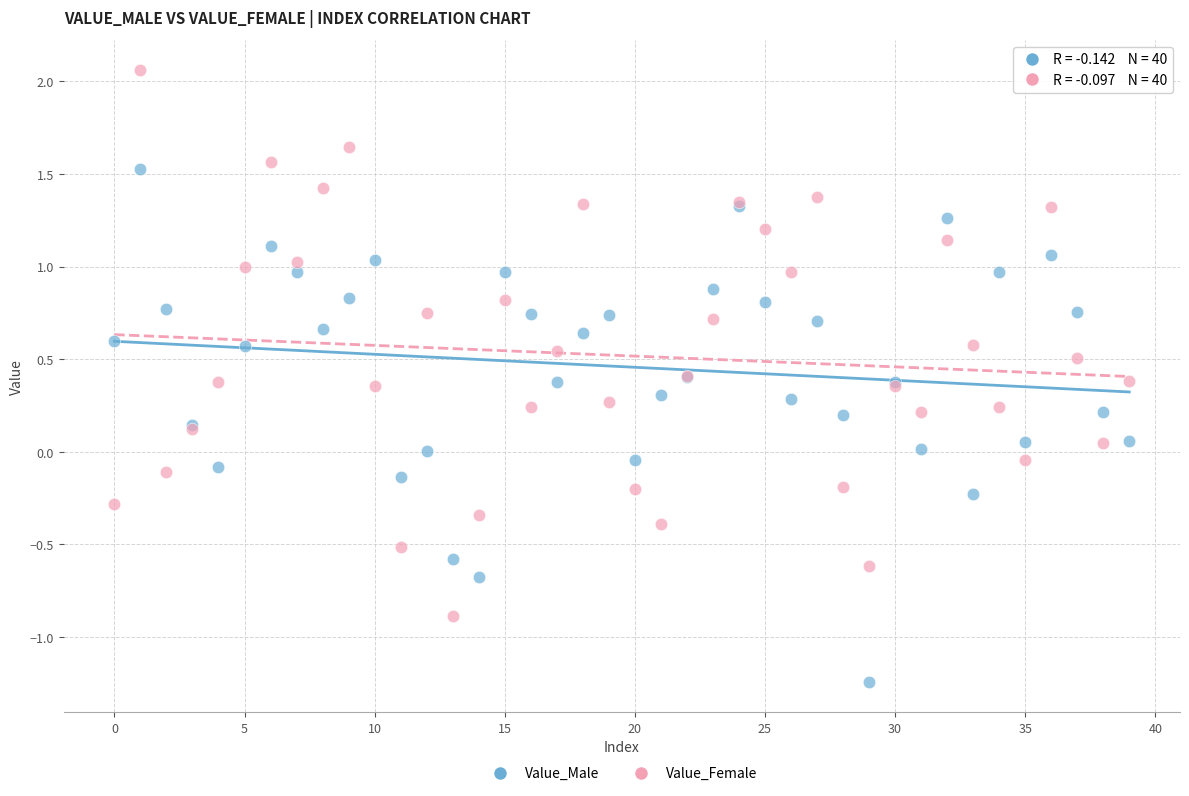

What are all the series names shown in the legend?

Value_Male, Value_Female